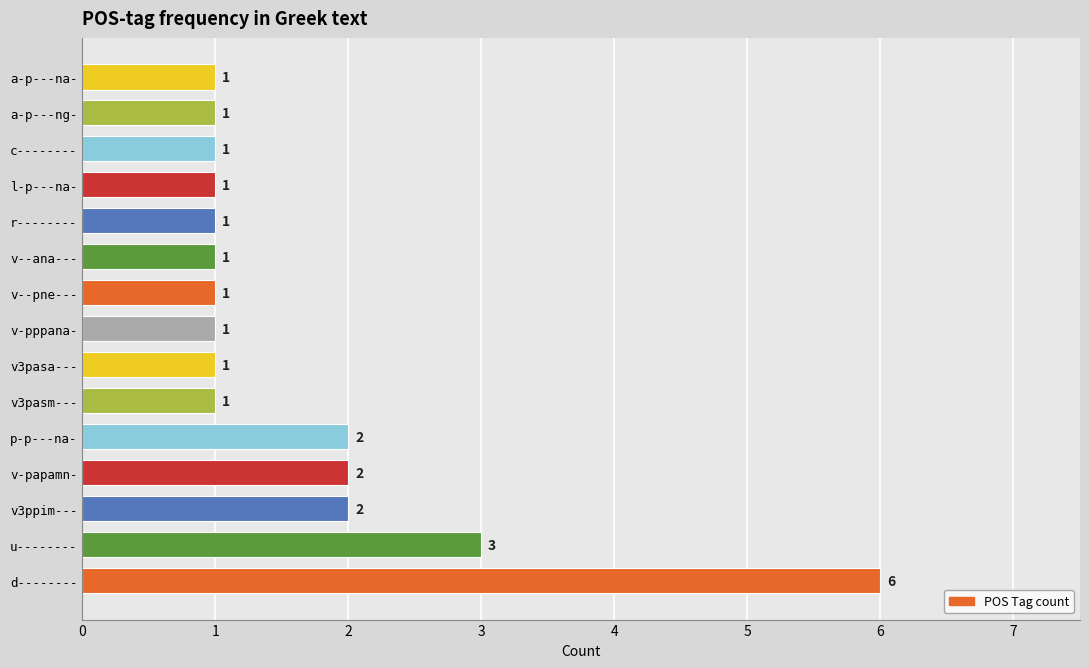

Reading top to bottom, what are all the values shown in this chart?

1	1	1	1	1	1	1	1	1	1	2	2	2	3	6